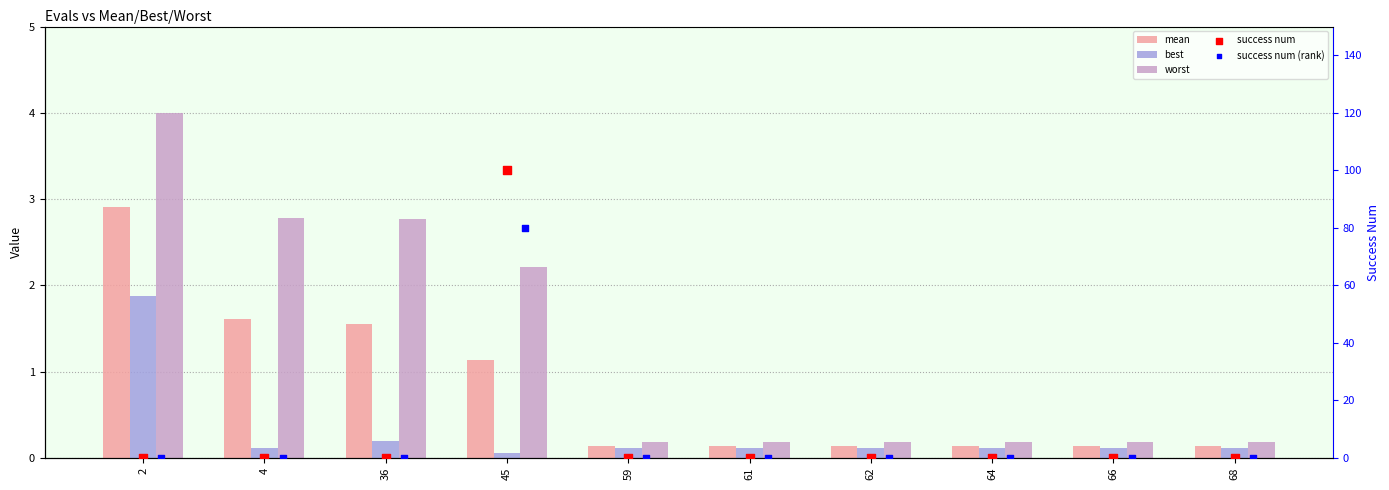

Which series has the largest Y range (max minus min)?

success num